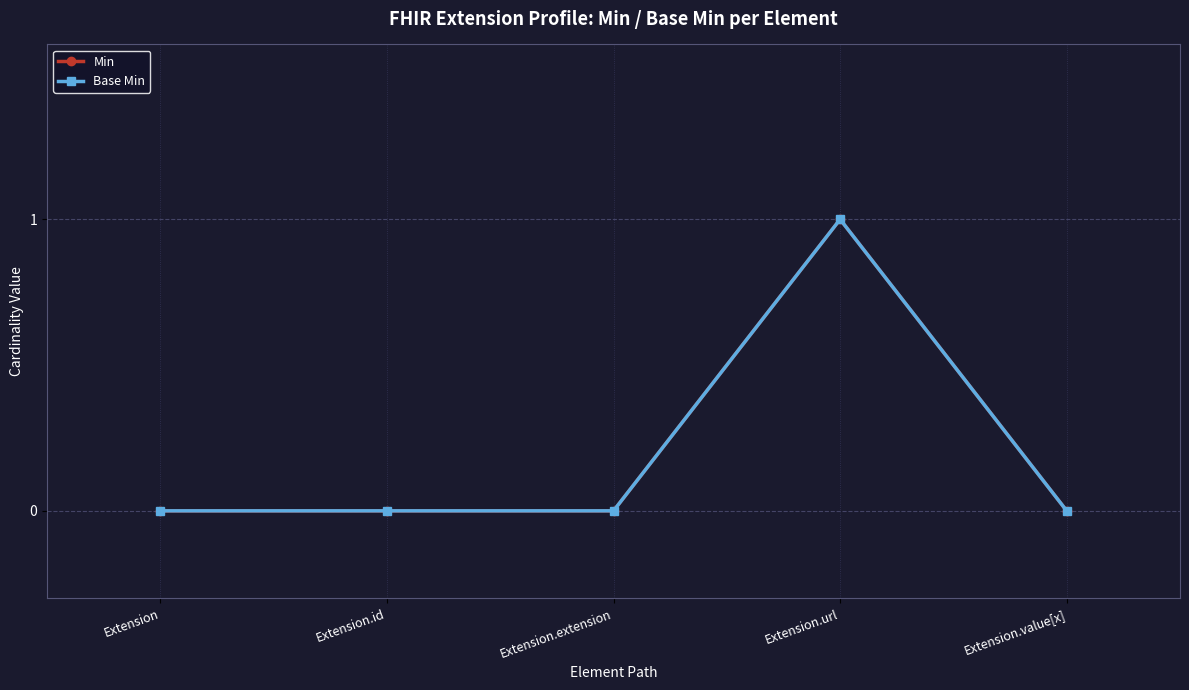

Is this an area chart (filled region under the line)?

No